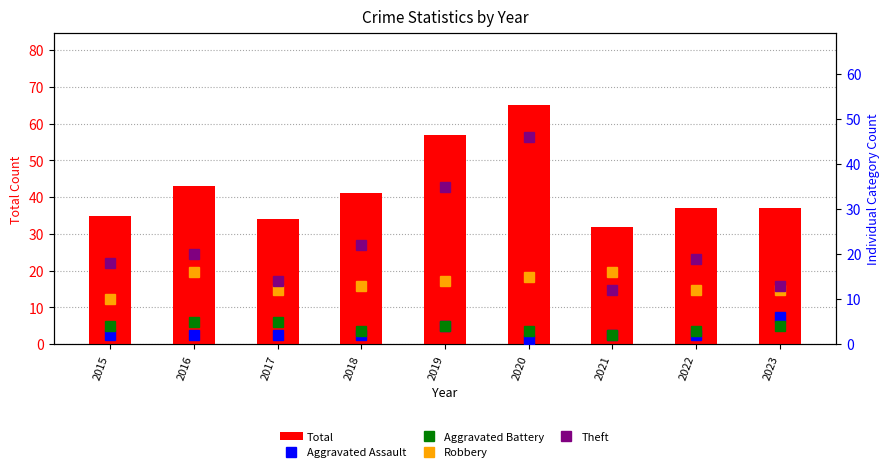

At which category is the sum across all series the highest?

2020